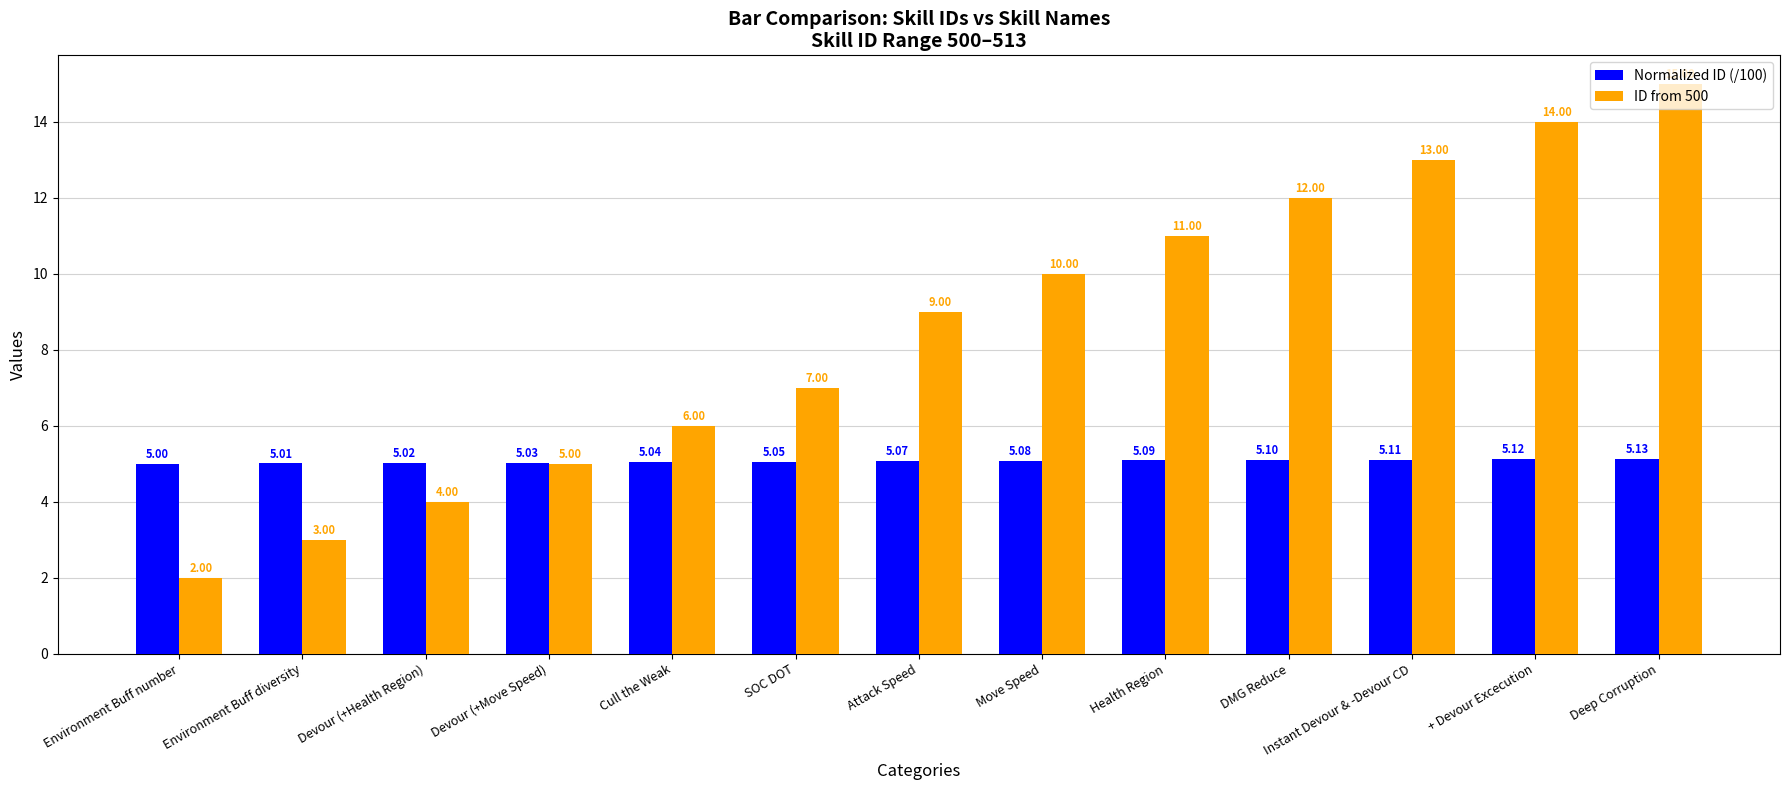

At which category does the chart reach its minimum across all series?

Environment Buff number